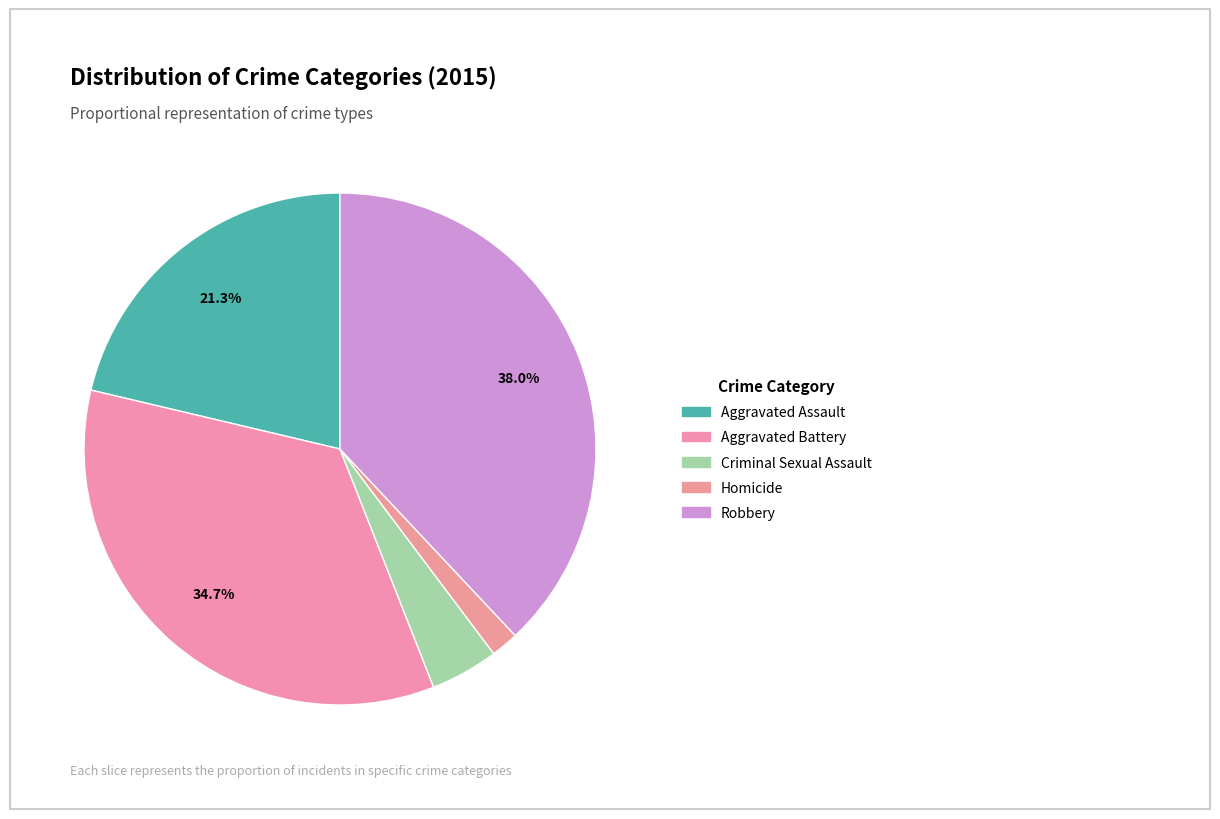

How many slices are in this pie chart?

5